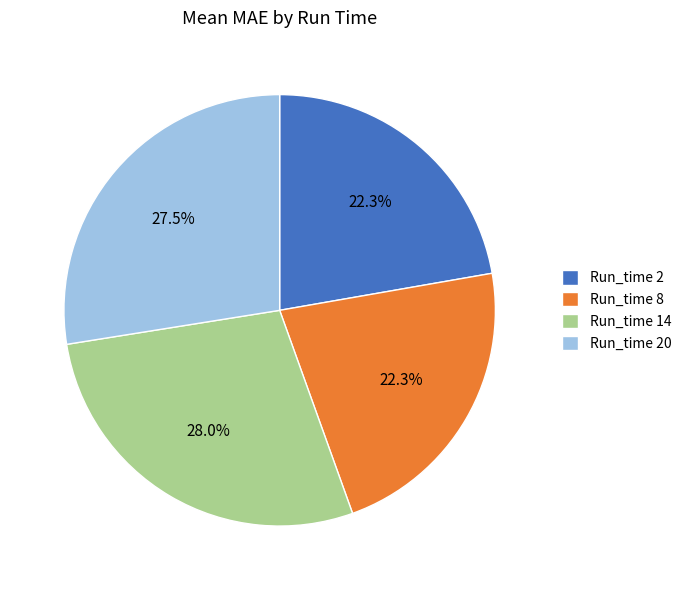

Is there a majority slice in this chart?

No